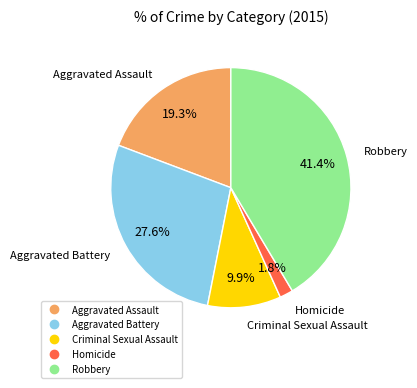

Rank the categories by value from lowest to highest.

Homicide, Criminal Sexual Assault, Aggravated Assault, Aggravated Battery, Robbery